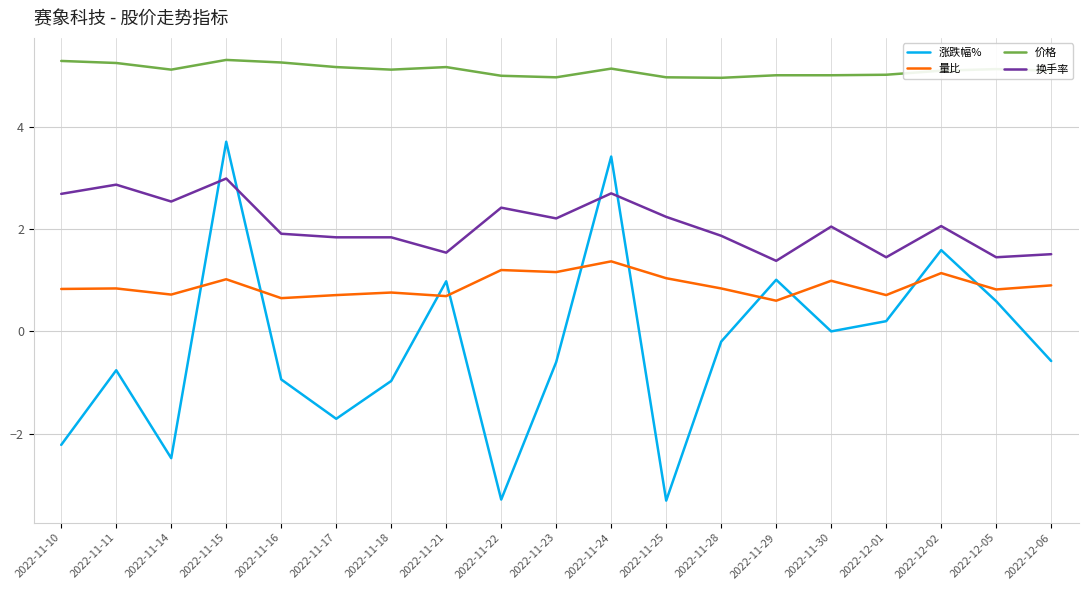

What are all the series names shown in the legend?

涨跌幅%, 量比, 价格, 换手率